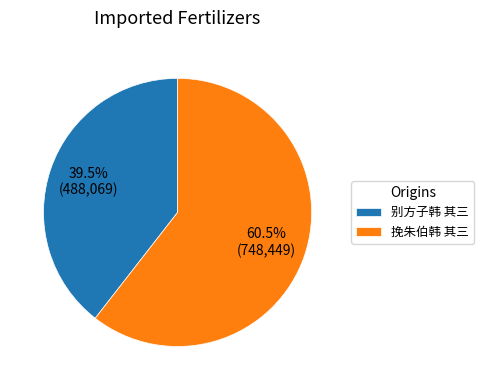

What percentage do 别方子韩 其三 and 挽朱伯韩 其三 together represent?

100.0%